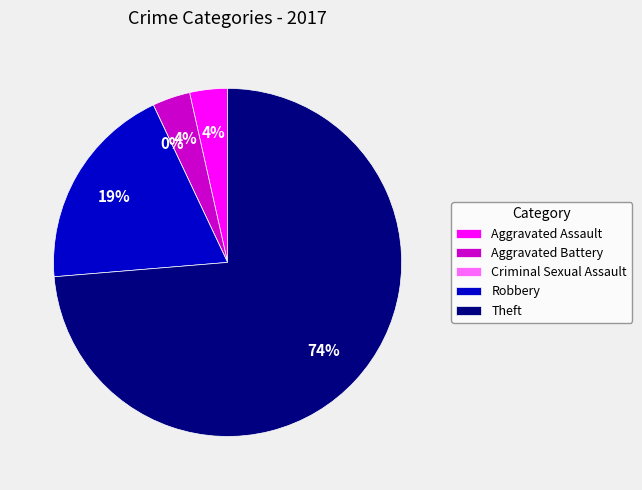

To the nearest percent, what portion does Theft represent?

74%